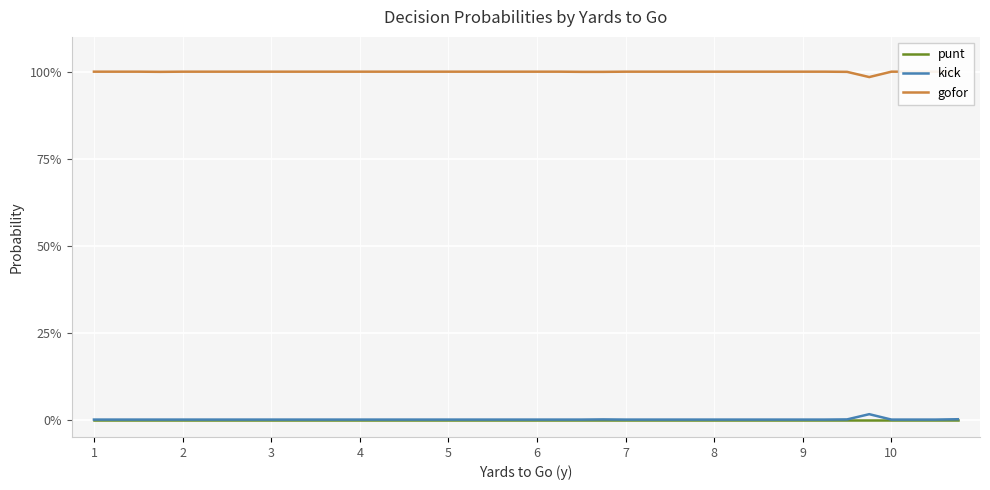

True or false: punt has more than 2 interior local peaks.

False